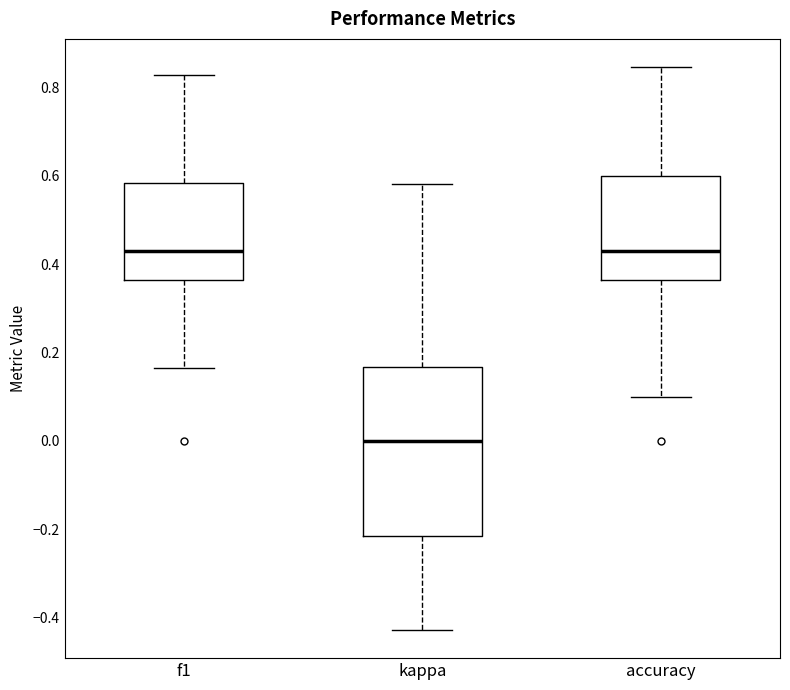

Reading left to right, transcribe this box plot: for each box, give where its median line is, the range the box spans, and where its two whiskers end, as read against the y-axis. The values are not printed on the chart, so give them approximately, as read against the axis.

f1: median 0.42, box 0.36 to 0.58, whiskers 0.16 to 0.82
kappa: median 0.00, box -0.22 to 0.16, whiskers -0.42 to 0.58
accuracy: median 0.42, box 0.36 to 0.60, whiskers 0.10 to 0.84